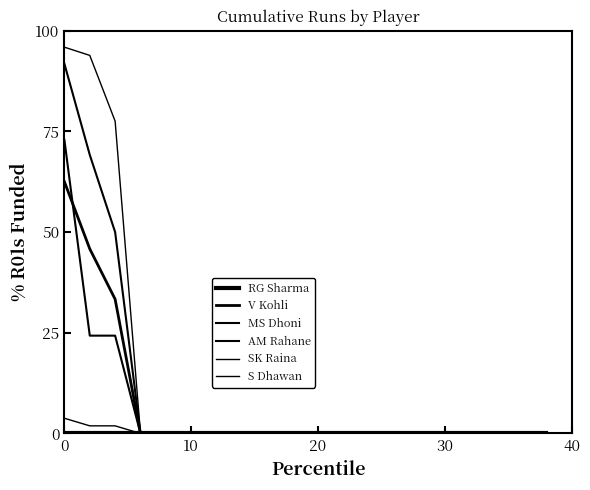

True or false: RG Sharma and V Kohli cross at least once.

False